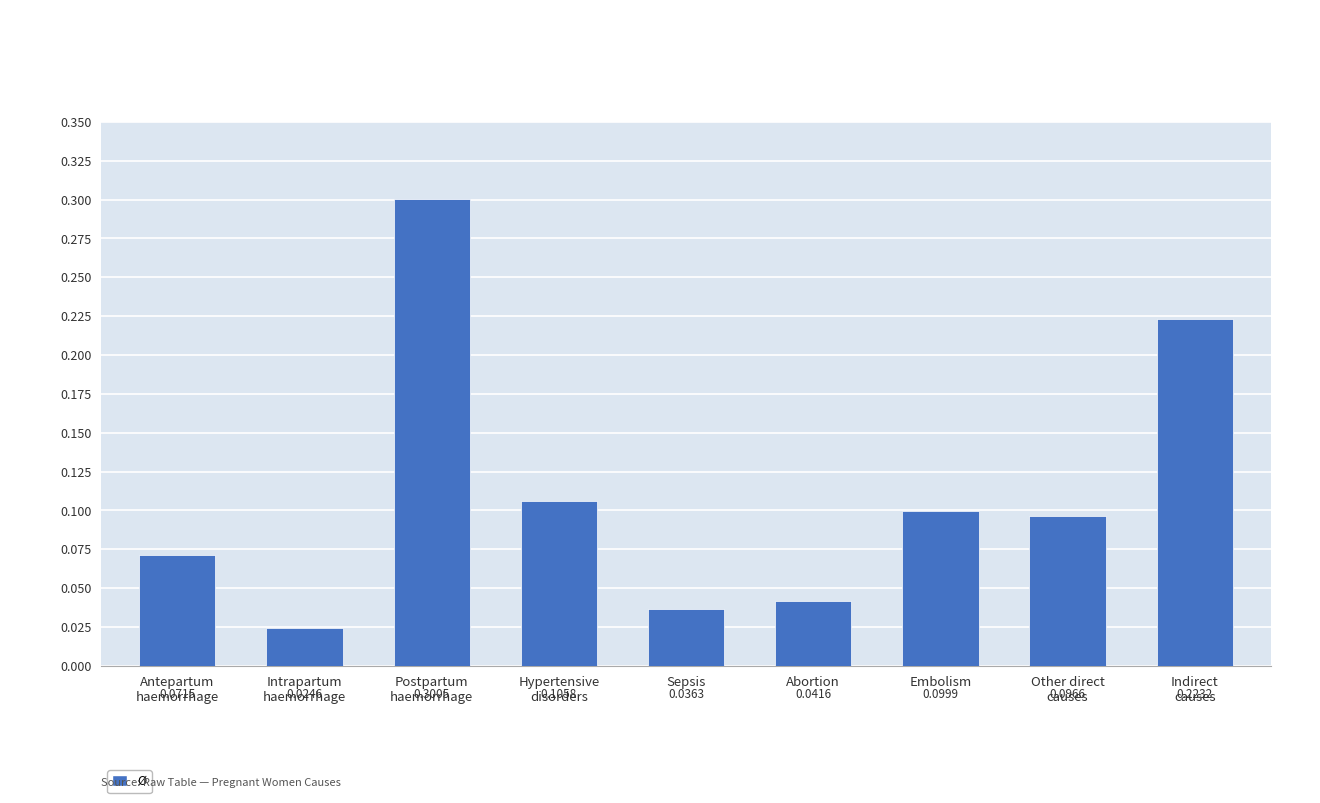

How many distinct data groups are displayed?

1